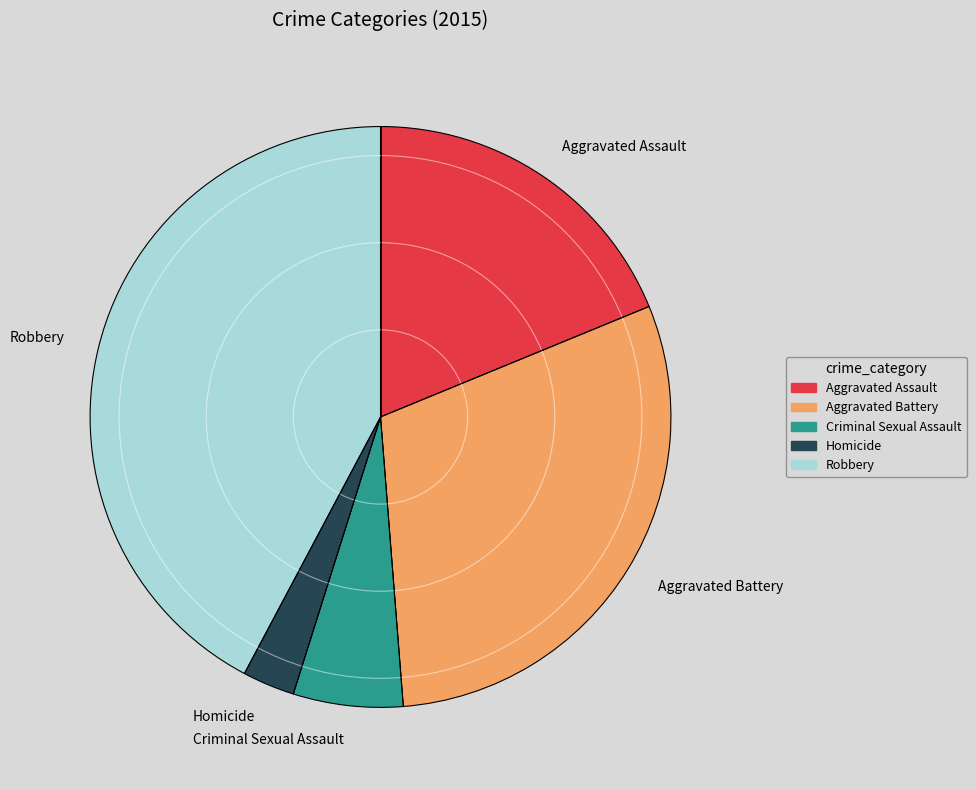

Is the sum of Aggravated Battery and Robbery greater than half?

Yes